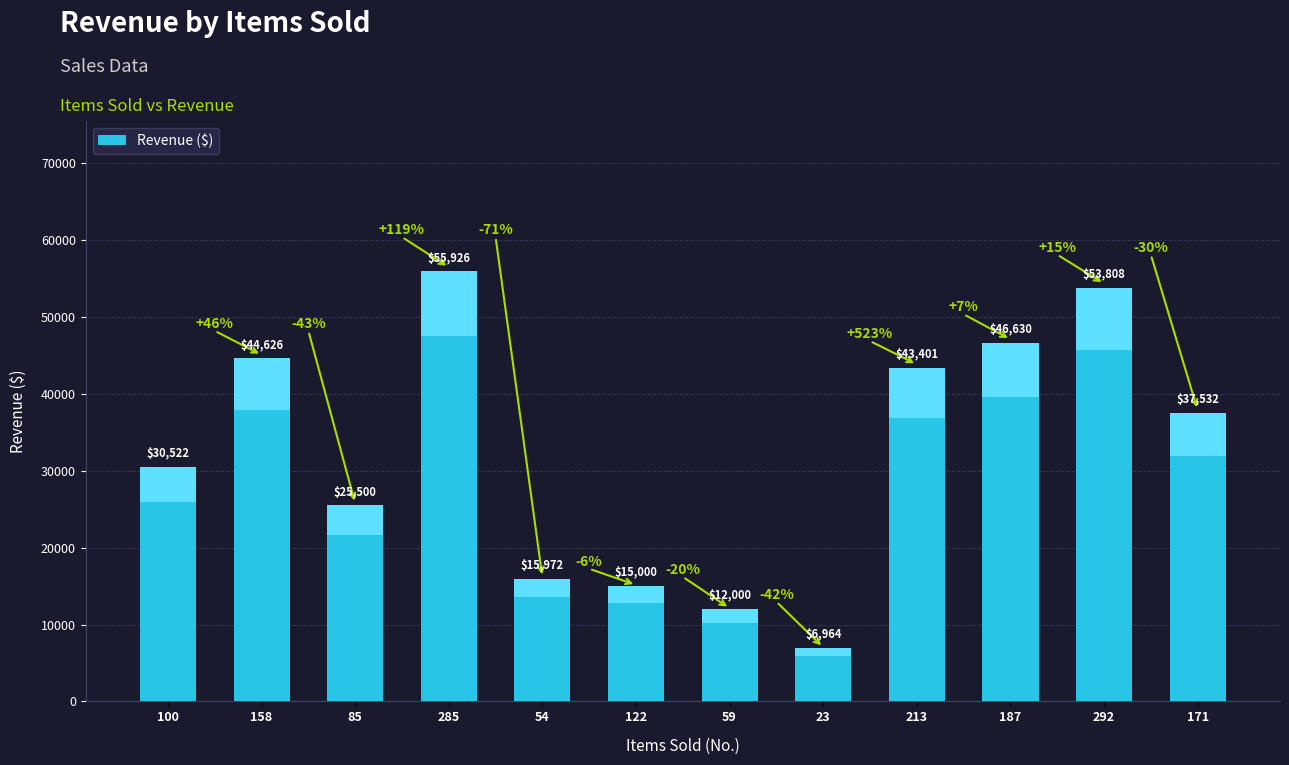

What position from the left is 158?

2